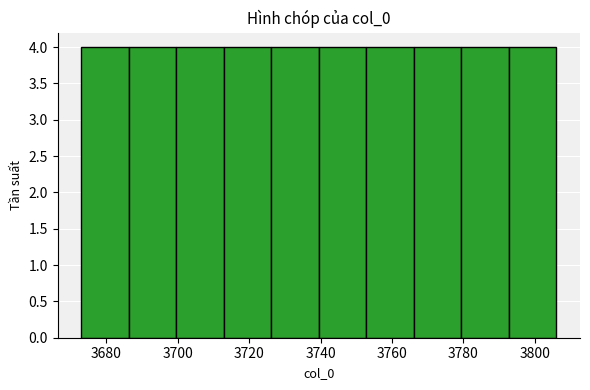

Reading left to right, transcribe this chart: for each bar, give the range it covers on the x-axis and its height. Neither the bar edges nor the heights are printed on the chart, so give them approximately, as read against the axes.

3674 to 3686: 4
3686 to 3700: 4
3700 to 3712: 4
3712 to 3726: 4
3726 to 3740: 4
3740 to 3752: 4
3752 to 3766: 4
3766 to 3780: 4
3780 to 3792: 4
3792 to 3806: 4